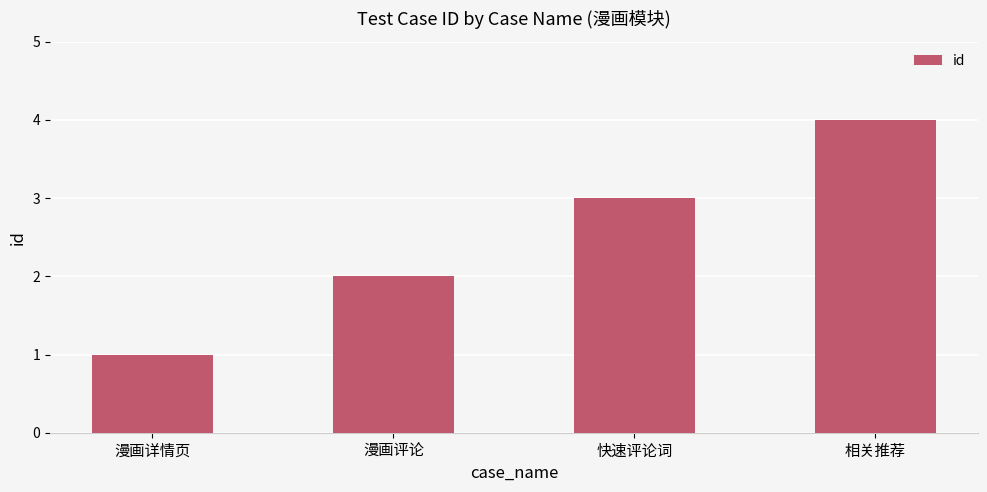

What is the minimum value shown in the chart?

1